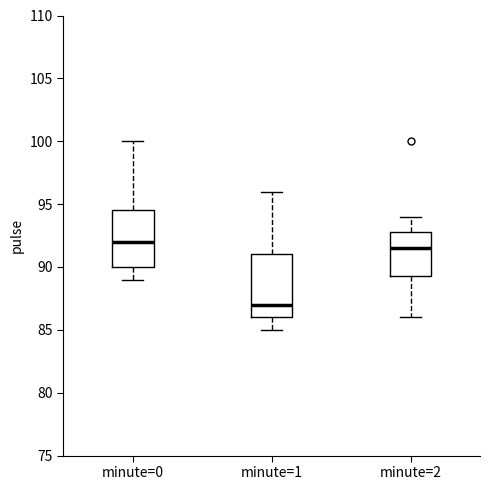

Reading left to right, read every box against the y-axis: the position of its median line, the range the box covers, and the ends of its whiskers. The values are not printed on the chart, so give them approximately, as read against the axis.

minute=0: median 92.0, box 90.0 to 94.5, whiskers 89.0 to 100.0
minute=1: median 87.0, box 86.0 to 91.0, whiskers 85.0 to 96.0
minute=2: median 91.5, box 89.5 to 93.0, whiskers 86.0 to 94.0